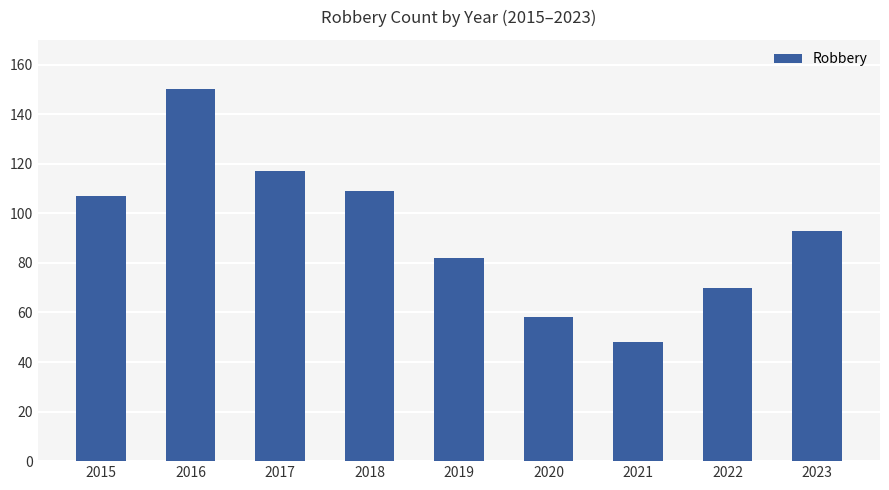

What is the difference between the maximum and minimum values?

102